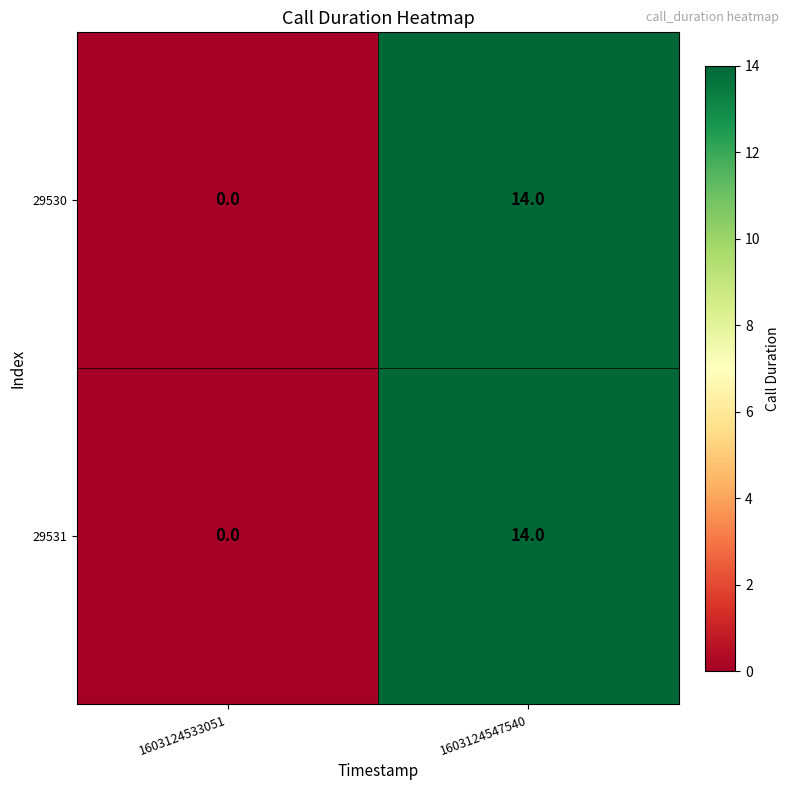

Reading left to right, extract all data points from this chart.

29530: 0	14
29531: 0	14